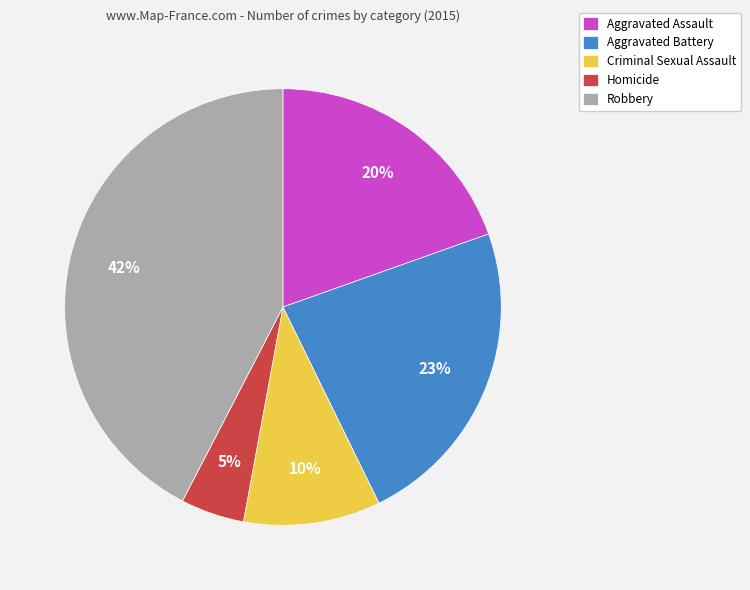

To the nearest percent, what portion does Criminal Sexual Assault represent?

10%